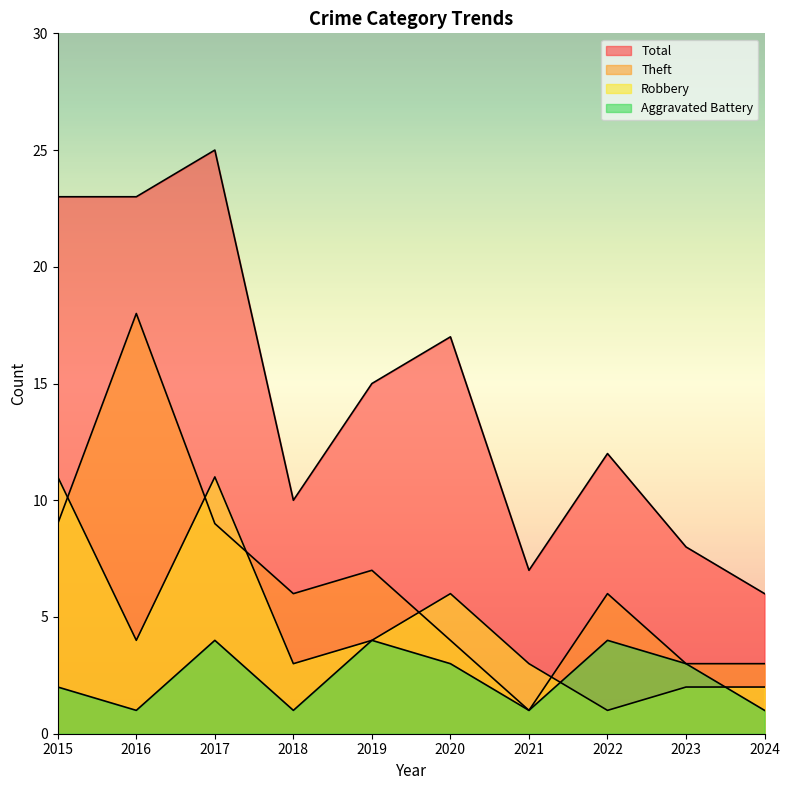

What are all the series names shown in the legend?

Aggravated Battery, Robbery, Theft, Total